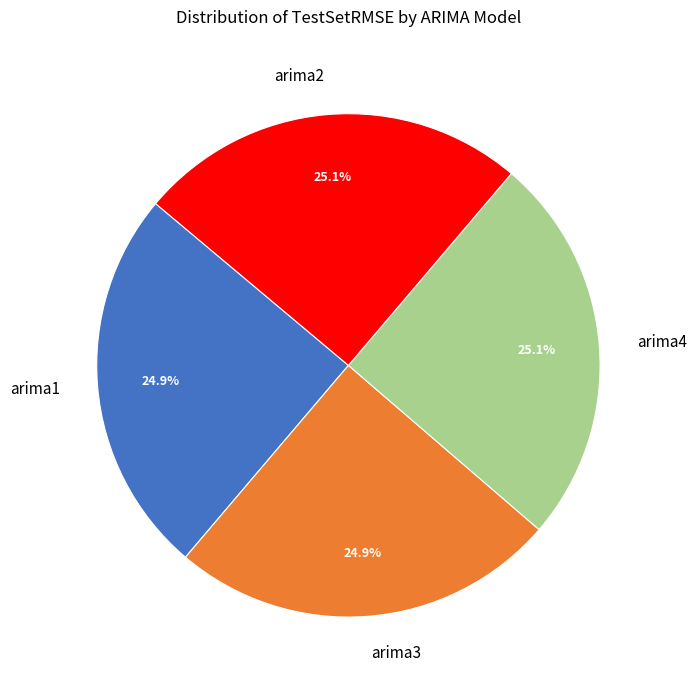

Is there a majority slice in this chart?

No